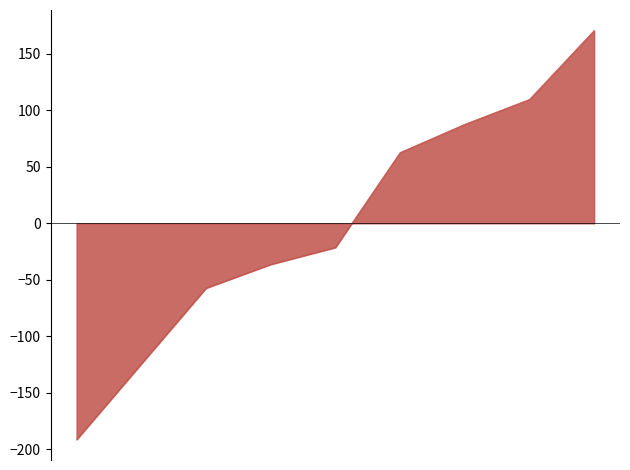

What is the maximum value shown in the chart?

170.7